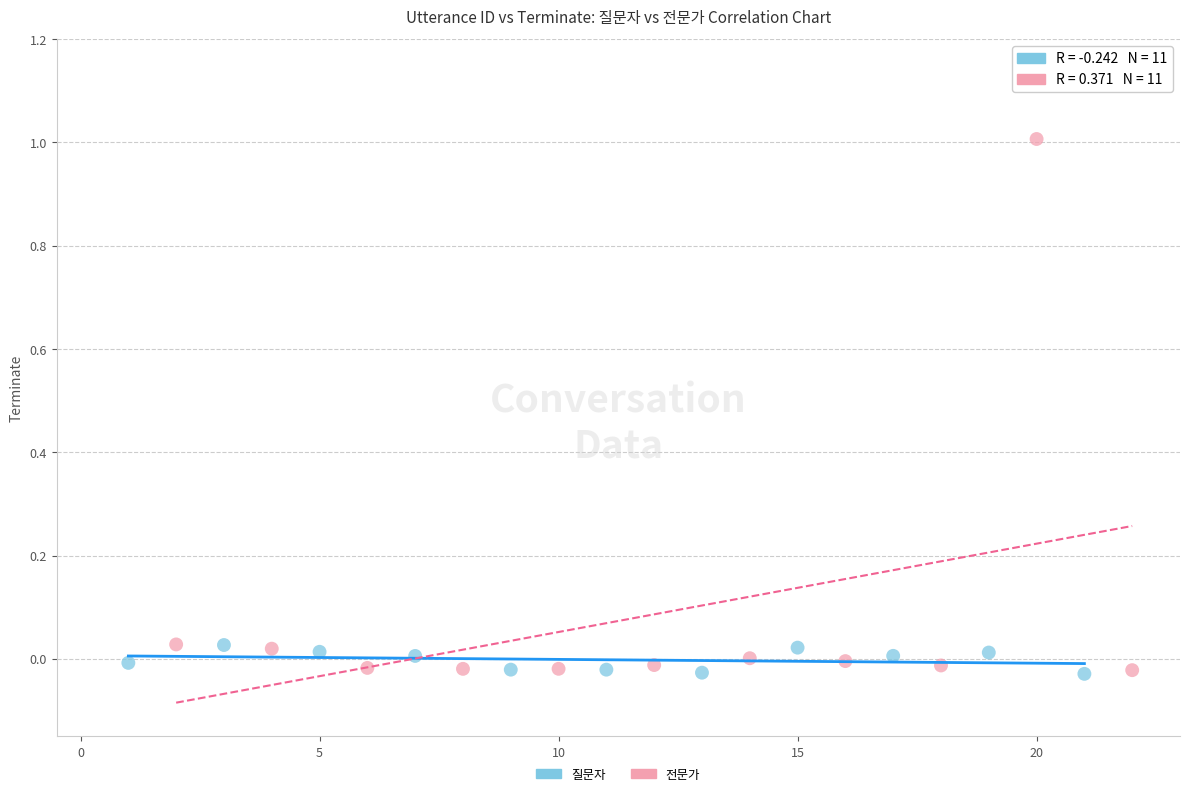

Which series has the largest Y range (max minus min)?

전문가